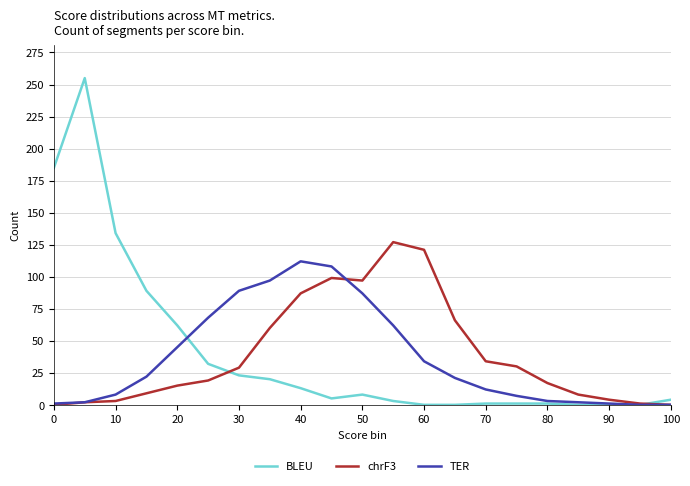

Rank the series by their maximum value, from highest to lowest.

BLEU, chrF3, TER